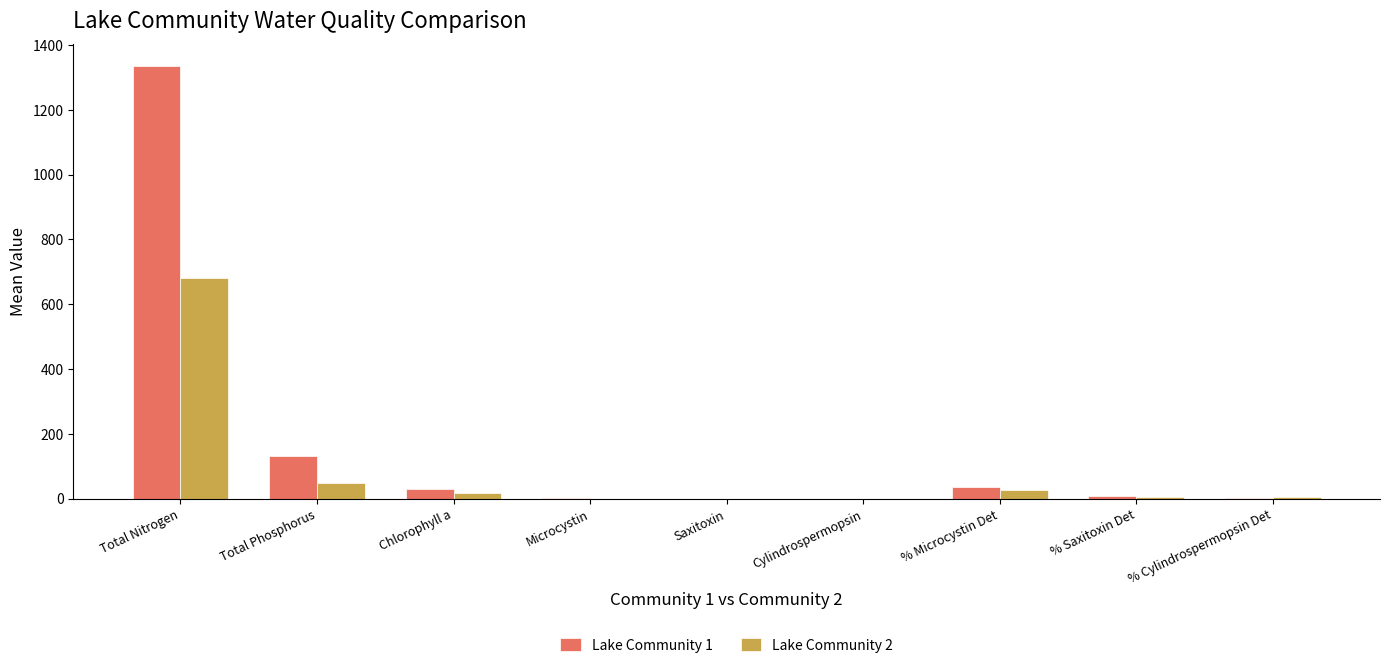

What is the highest value of the Lake Community 1 series?

1334.9